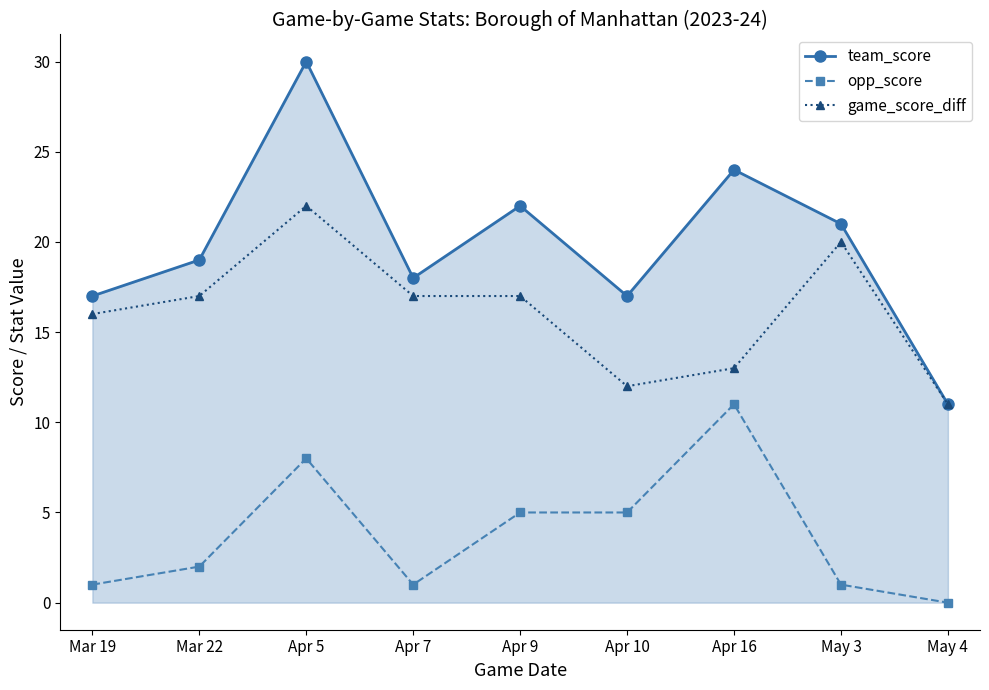

What is the difference between the highest and lowest values at May 3?

20